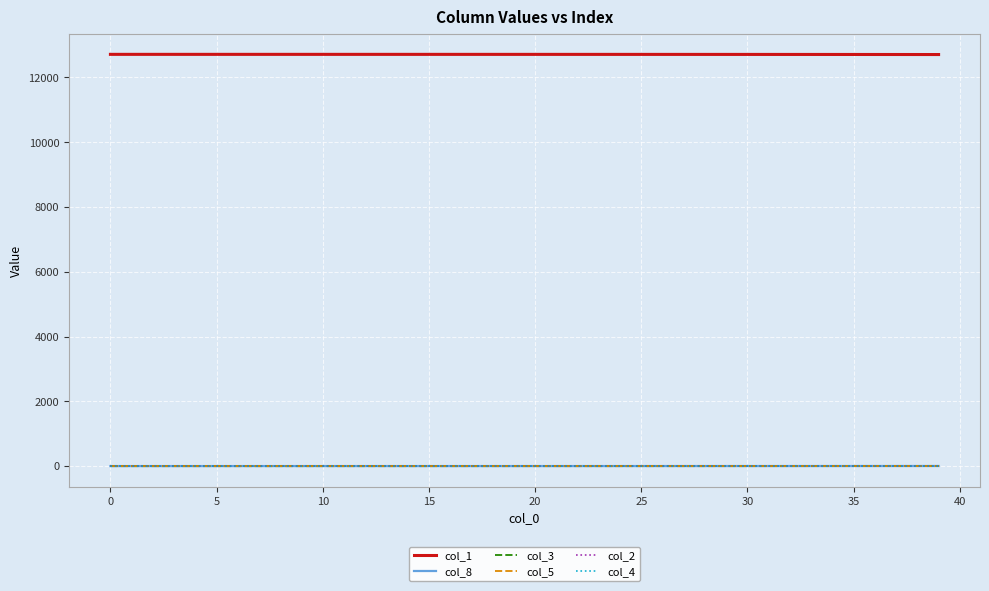

What is the maximum value shown in the chart?

12713.0